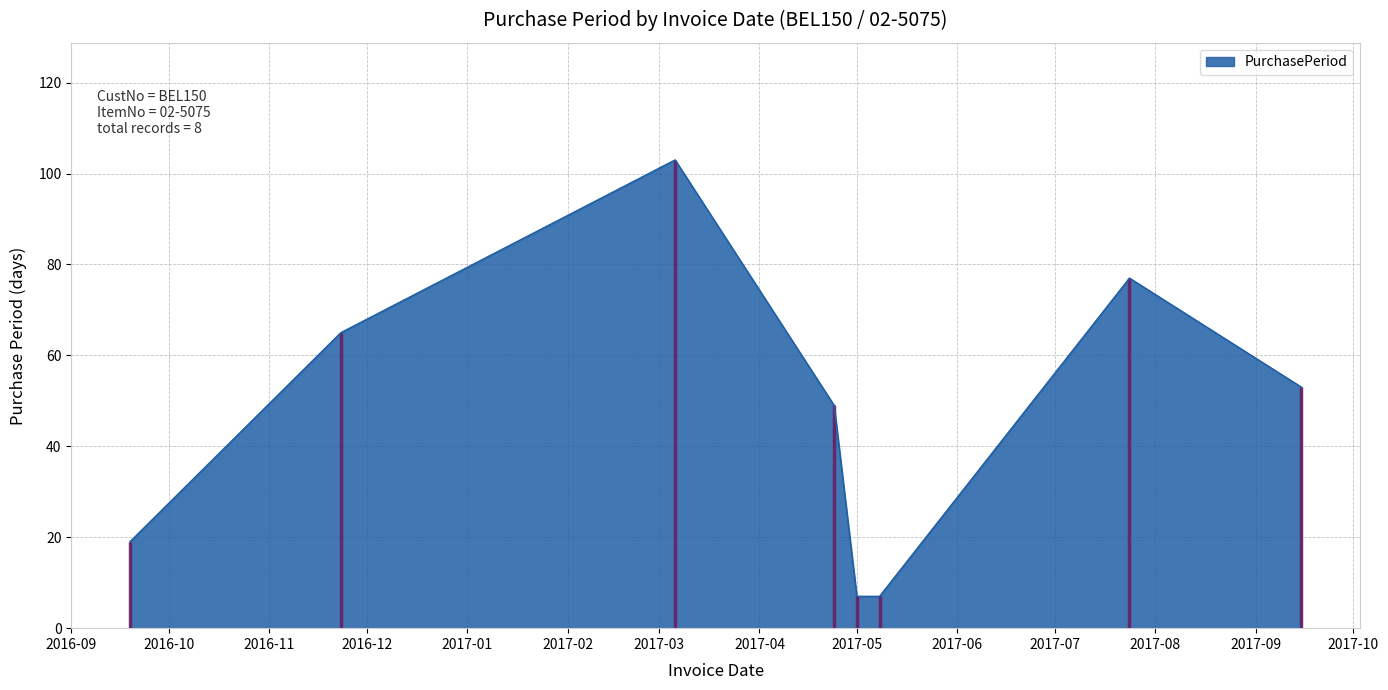

Where is the first local maximum?

2017-03-06